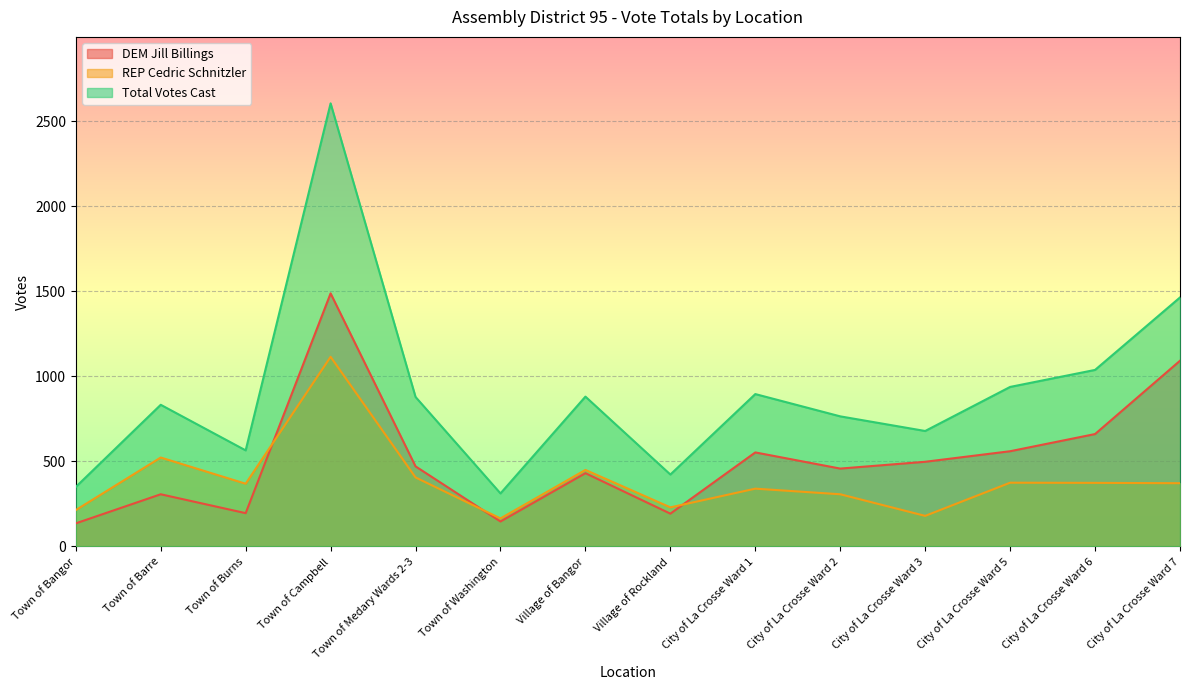

List the series in order of their overall mean, highest first.

Total Votes Cast, DEM Jill Billings, REP Cedric Schnitzler